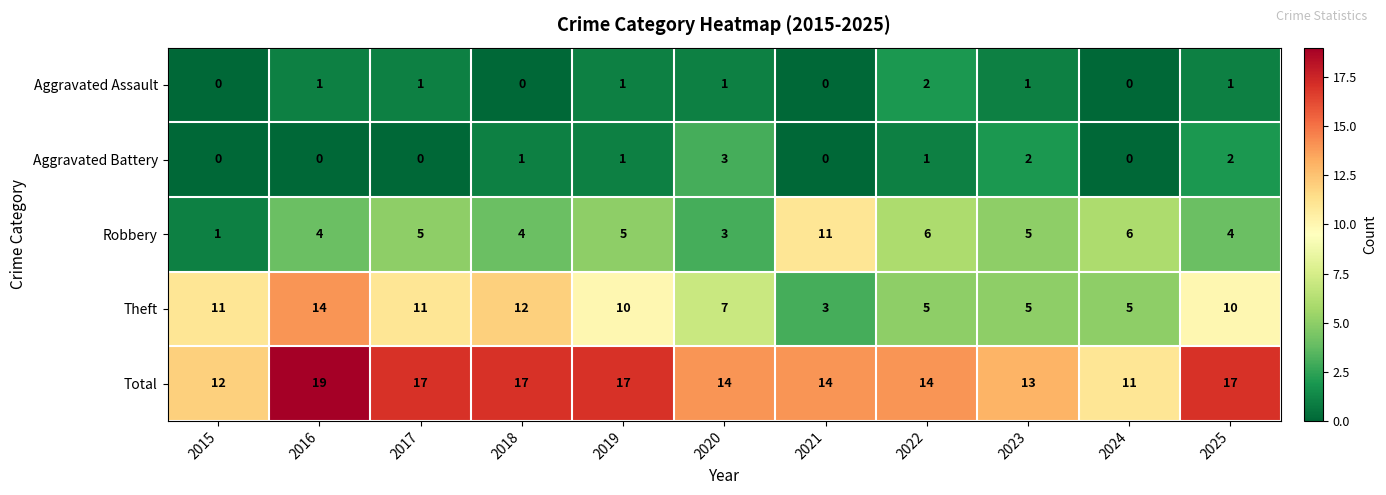

List the series in order of their peak value, lowest first.

Aggravated Assault, Aggravated Battery, Robbery, Theft, Total